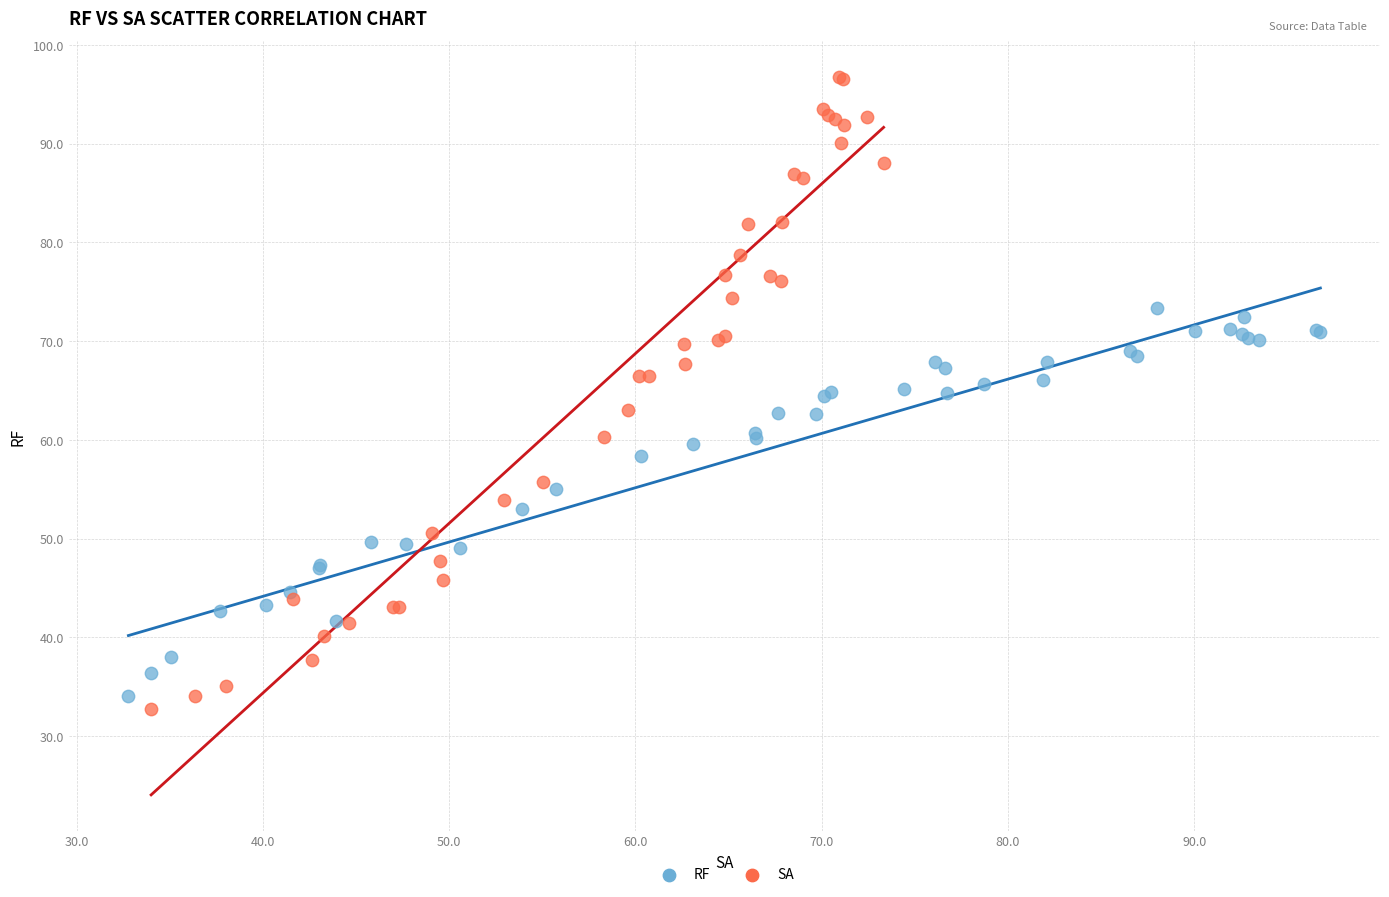

Which series reaches the maximum Y coordinate?

SA